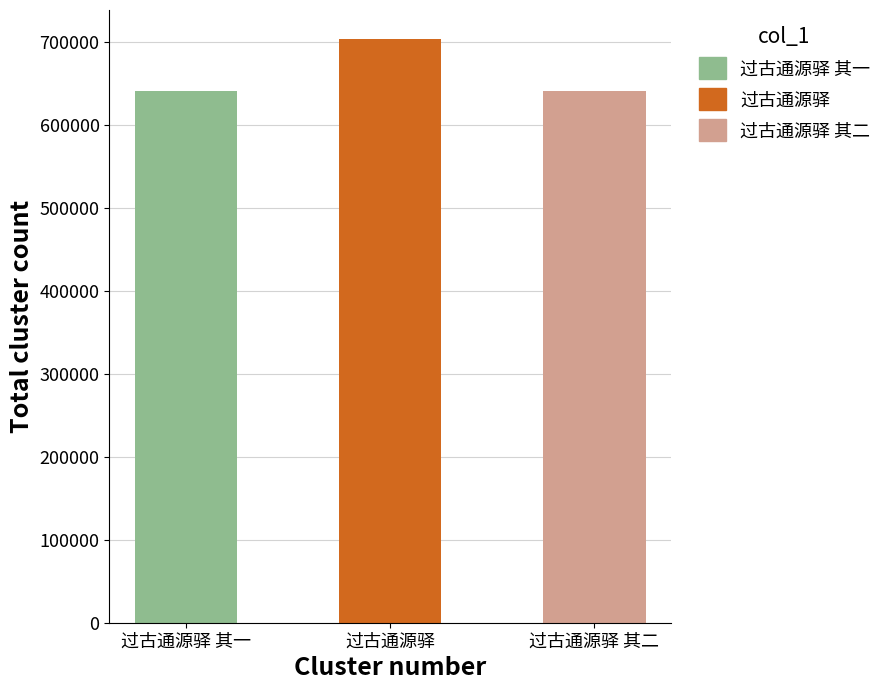

What is the maximum value shown in the chart?

703083